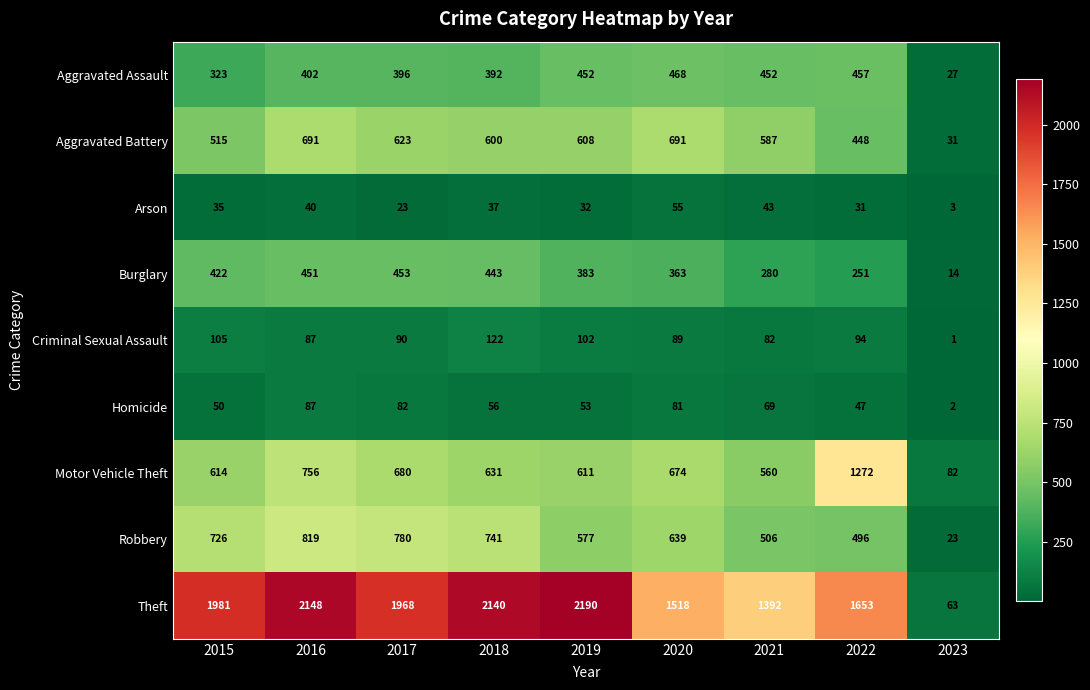

Which category has the lowest value in the Homicide series?

2023